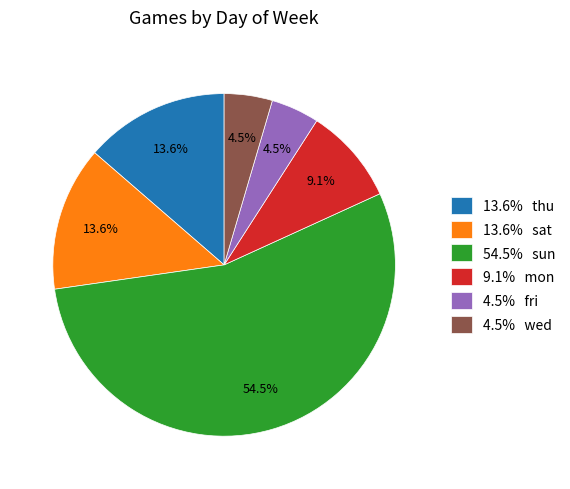

Which category has the biggest portion of the pie?

54.5% sun